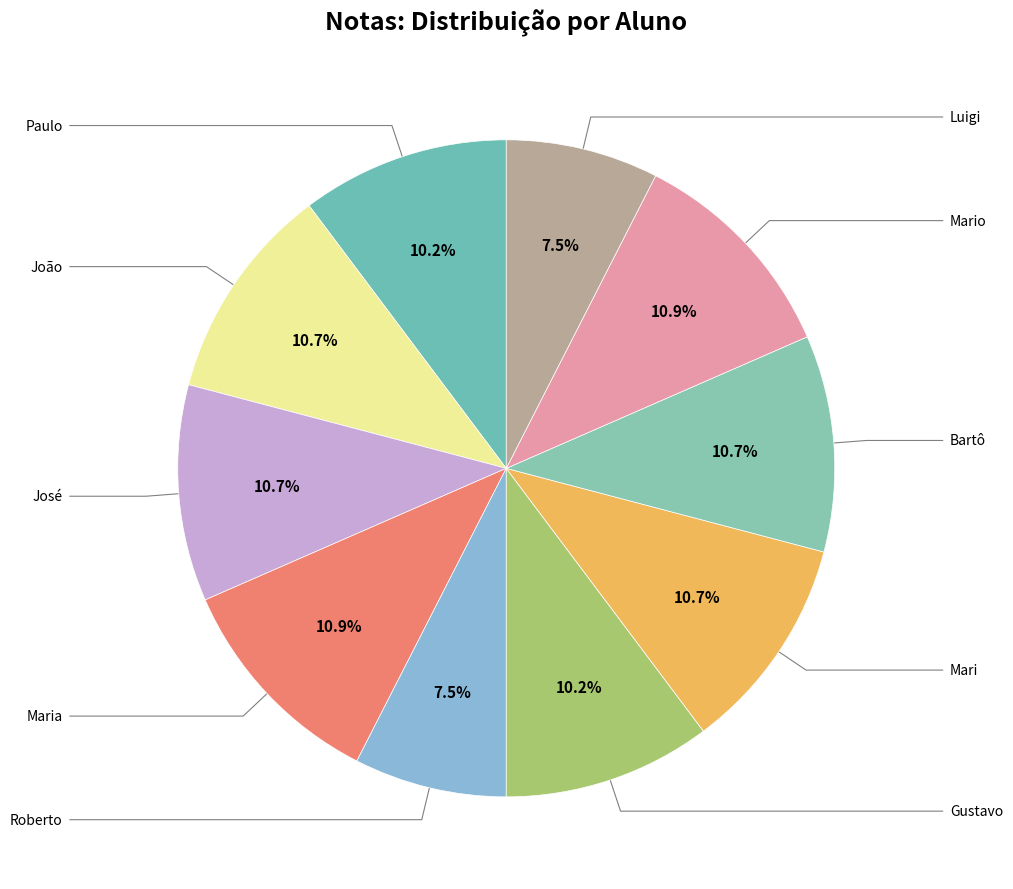

Rank the categories by value from lowest to highest.

Roberto, Luigi, Paulo, Gustavo, João, José, Mari, Bartô, Maria, Mario